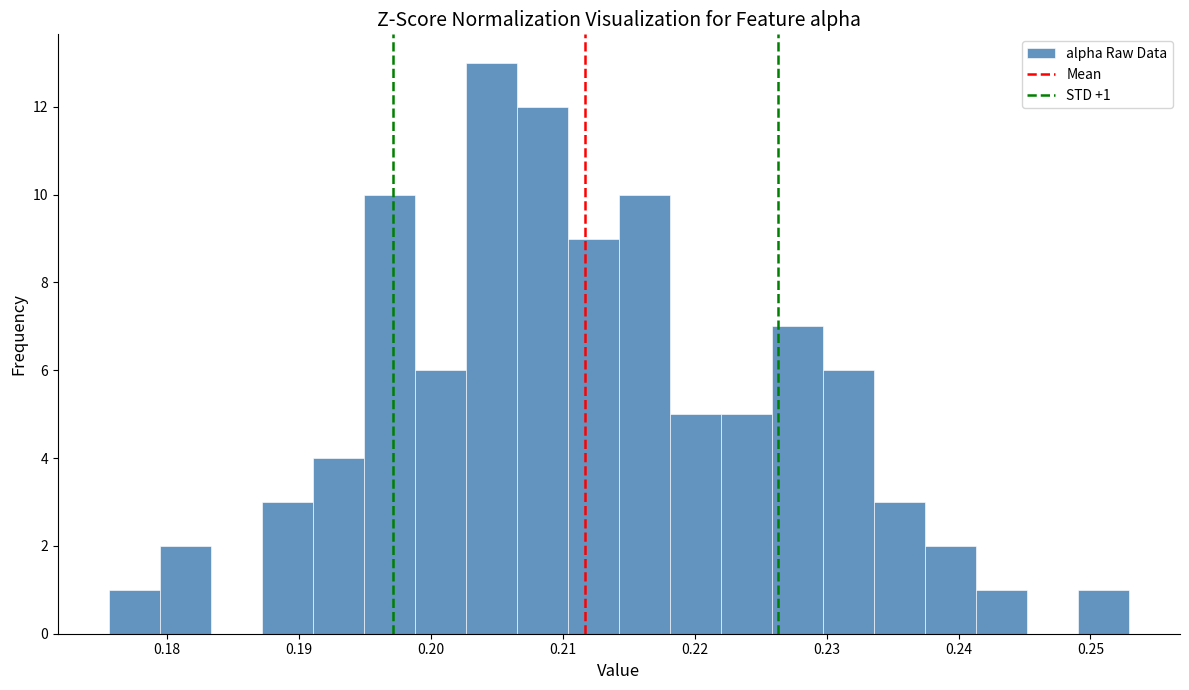

Read against the x-axis, roughly where is the centre of the tallest bar?

0.205